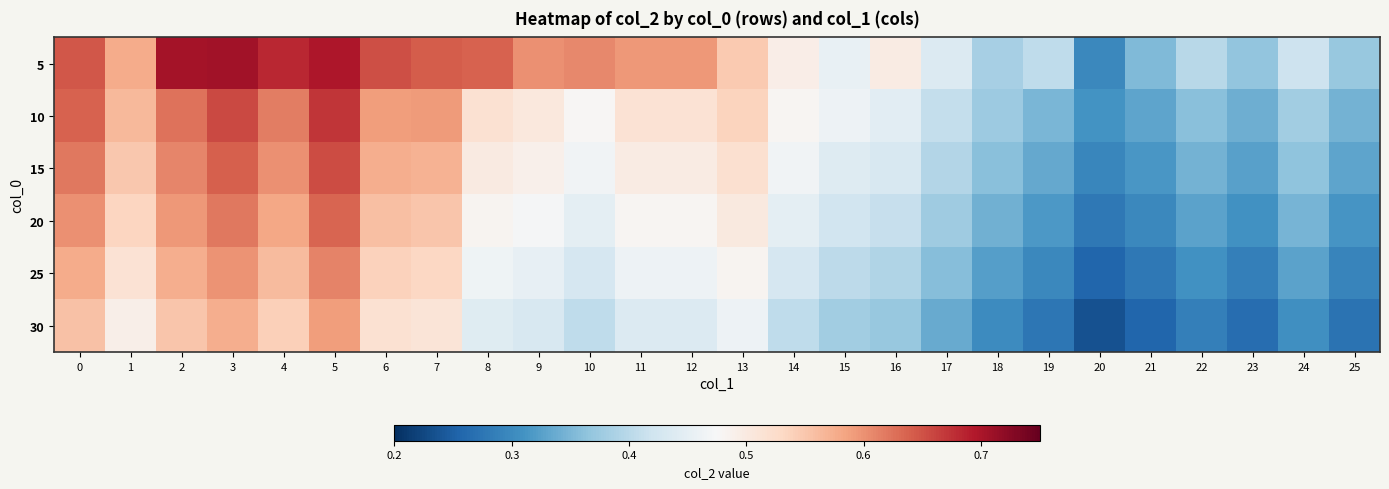

What is the smallest value displayed?

0.2